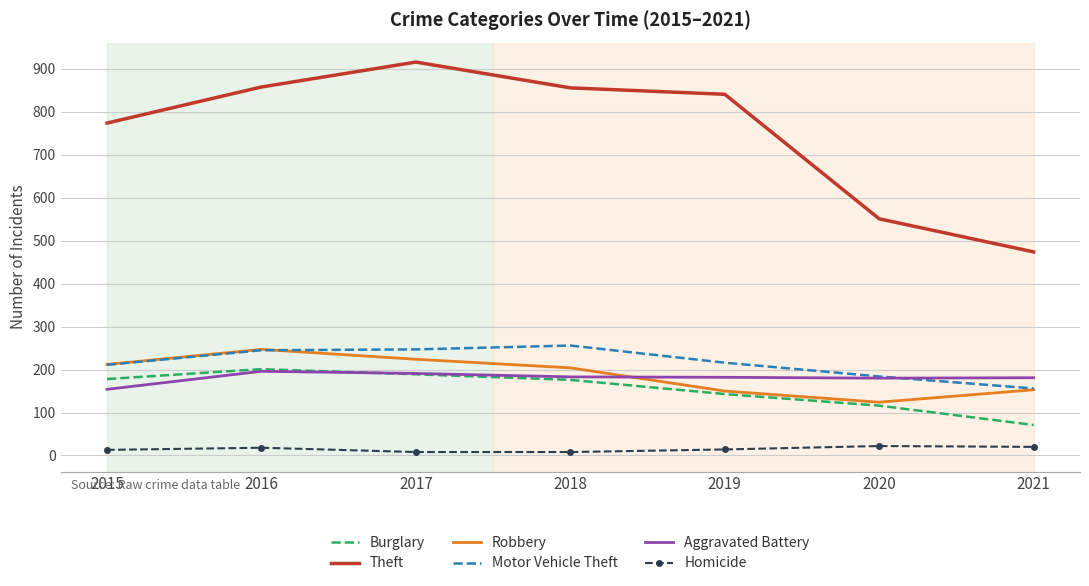

What is the difference between the second highest and minimum values in the Aggravated Battery series?

37